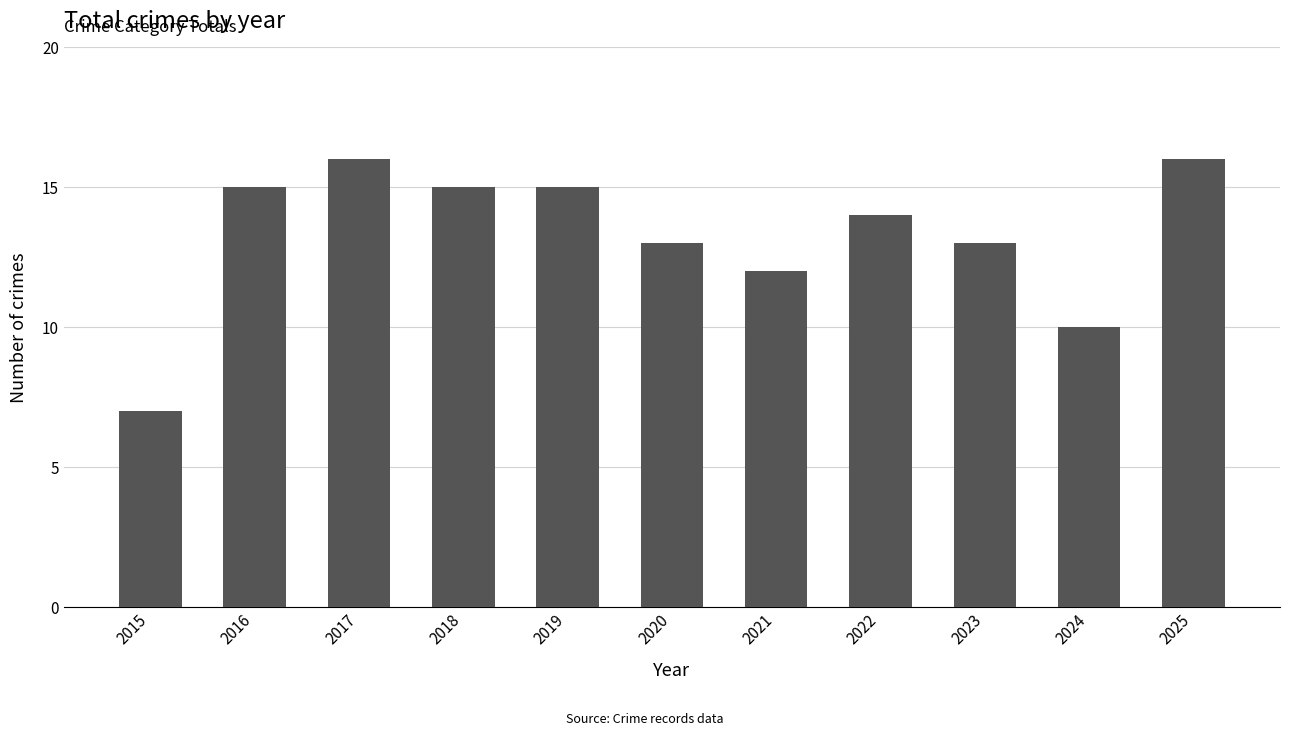

Which has a higher value, 2020 or 2016?

2016